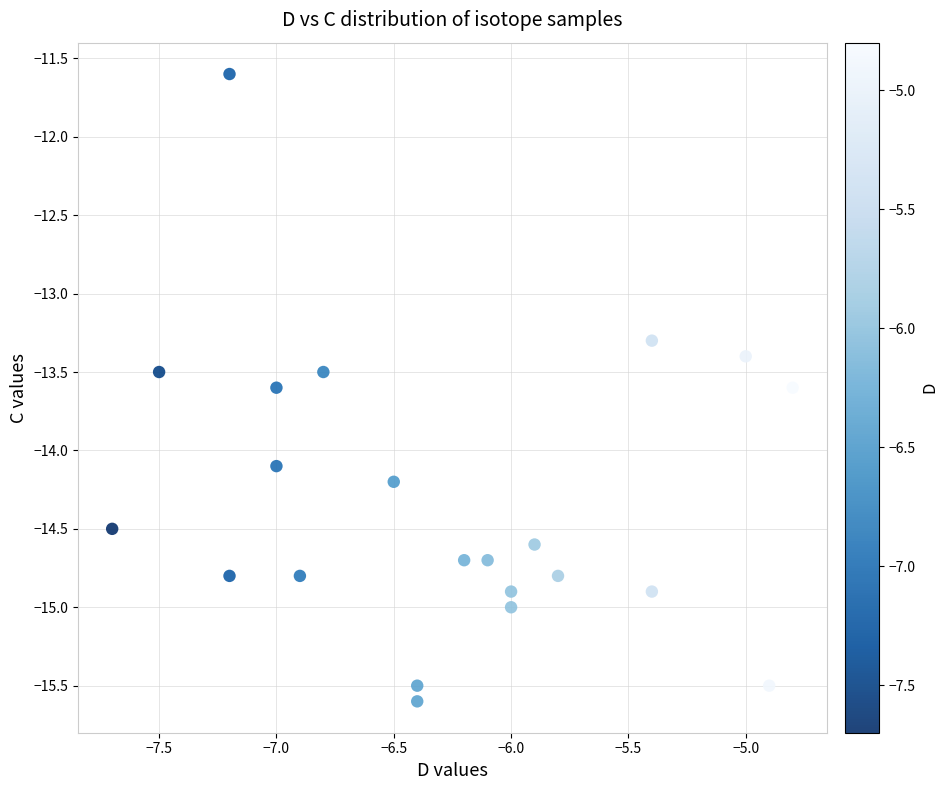

What Y value in the scatter plot is closest to -13?

-13.3